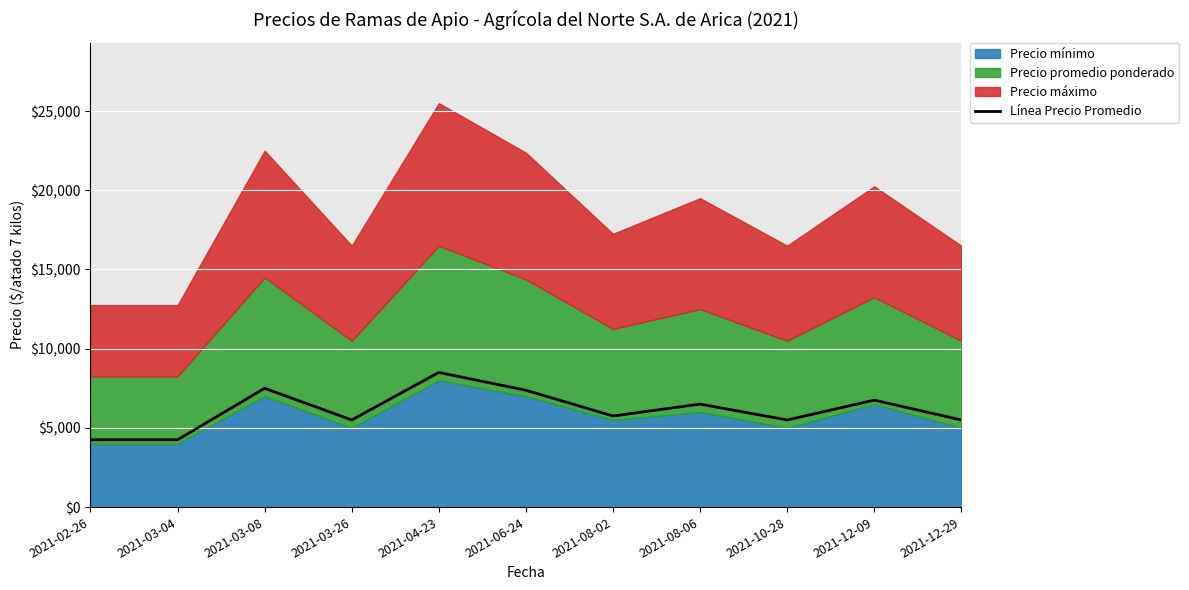

What is the change in value from 2021-03-26 to 2021-06-24?

+1875